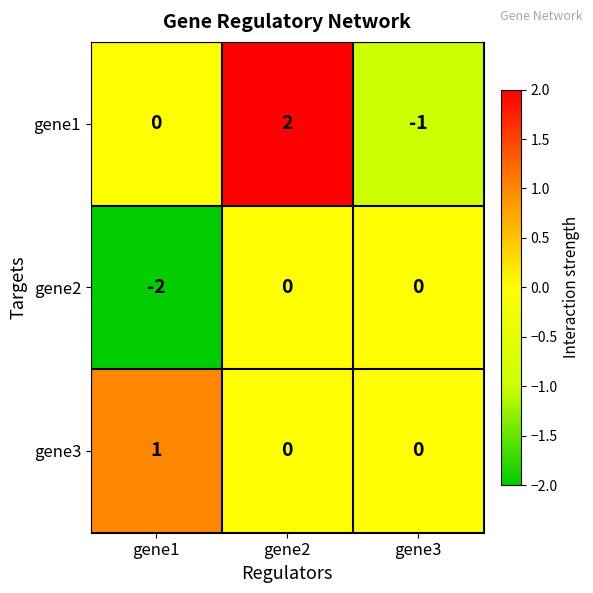

What is the spread (max minus min) of values at gene3?

1